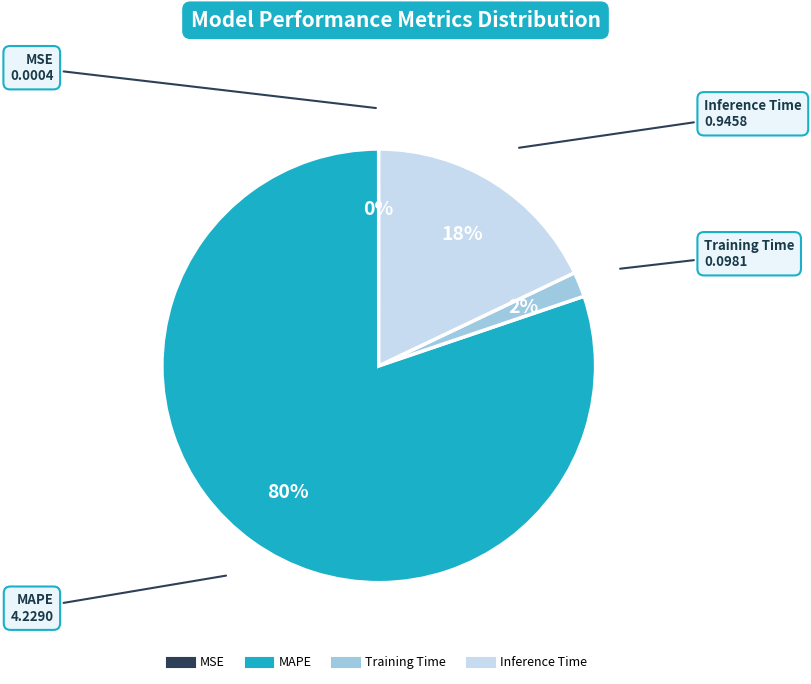

To the nearest percent, what is the average slice percentage?

25%